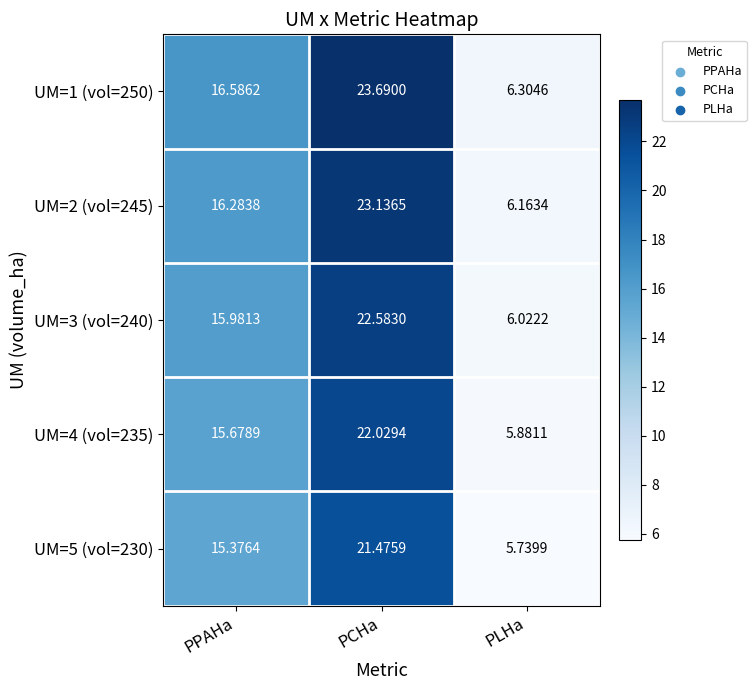

At which label does UM=5 (vol=230) first exceed 15?

PPAHa